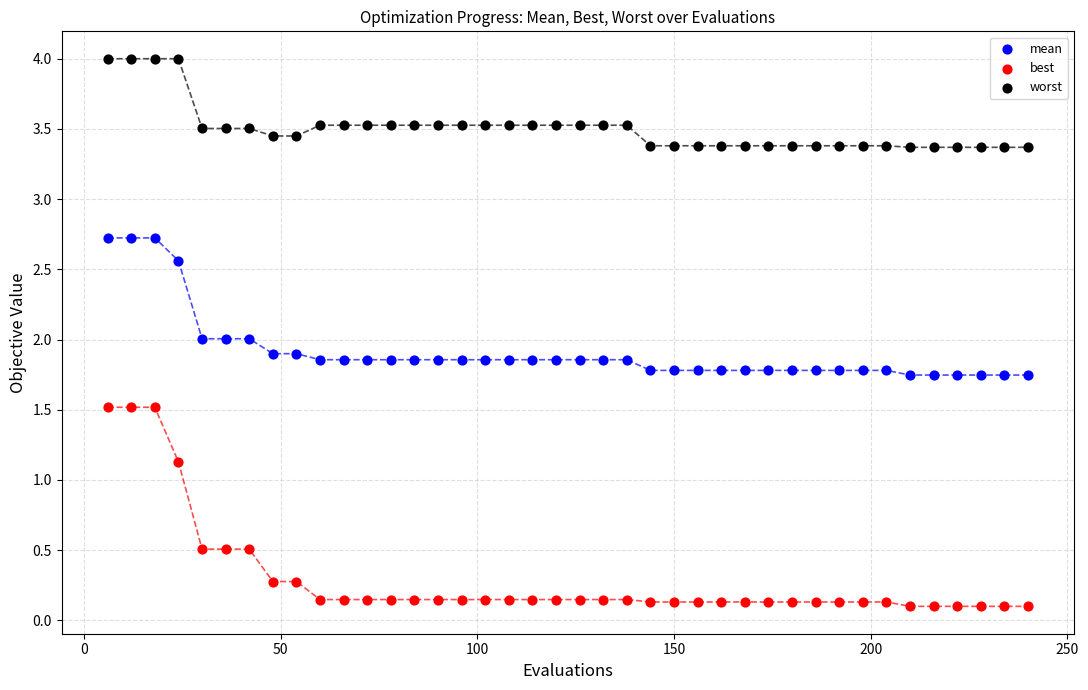

What is the X range (max minus min) for the scatter plot?

234.0